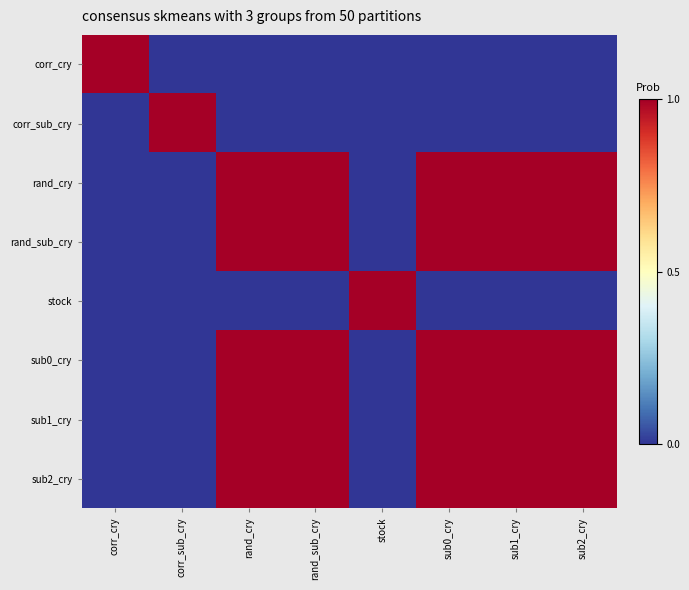

At sub2_cry, list the series in order from largest to smallest.

rand_cry, rand_sub_cry, sub0_cry, sub1_cry, sub2_cry, corr_cry, corr_sub_cry, stock